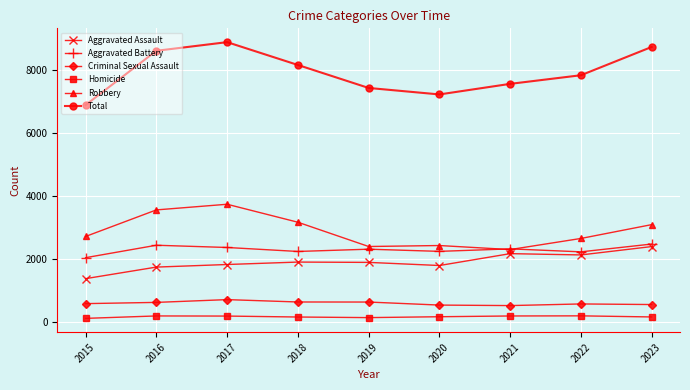

What is the total value across all series at 2022?

15658